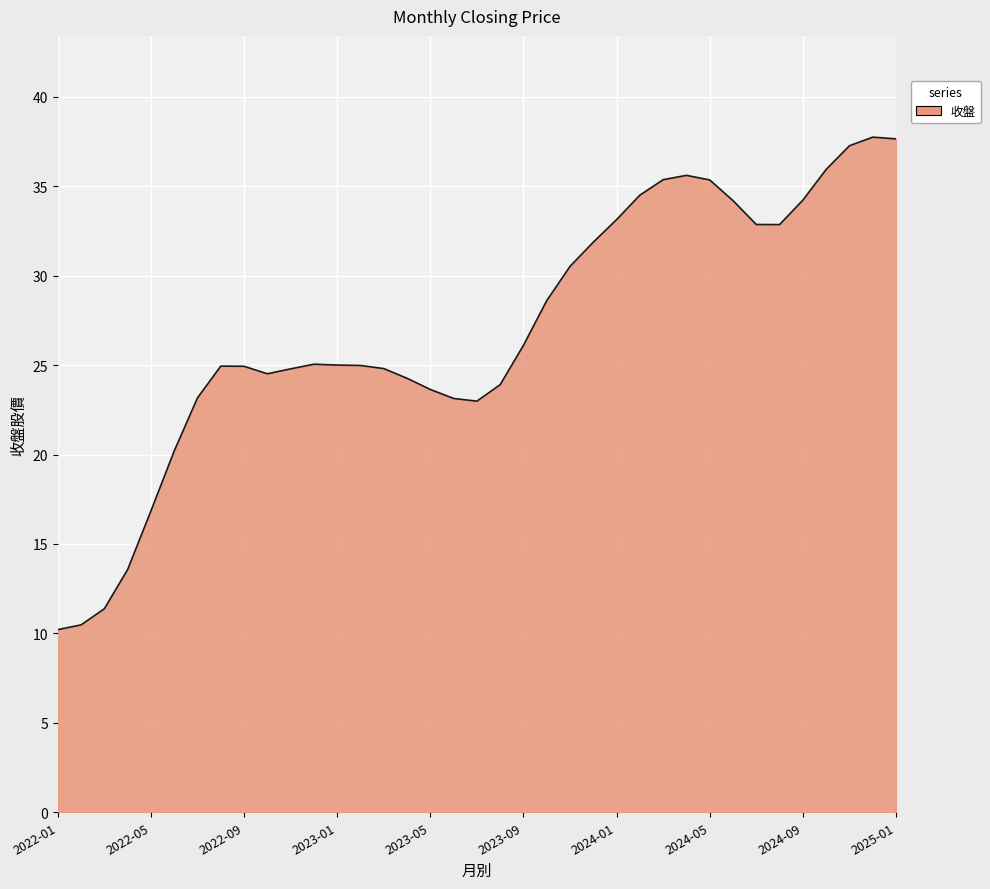

What is the greatest value displayed?

37.7